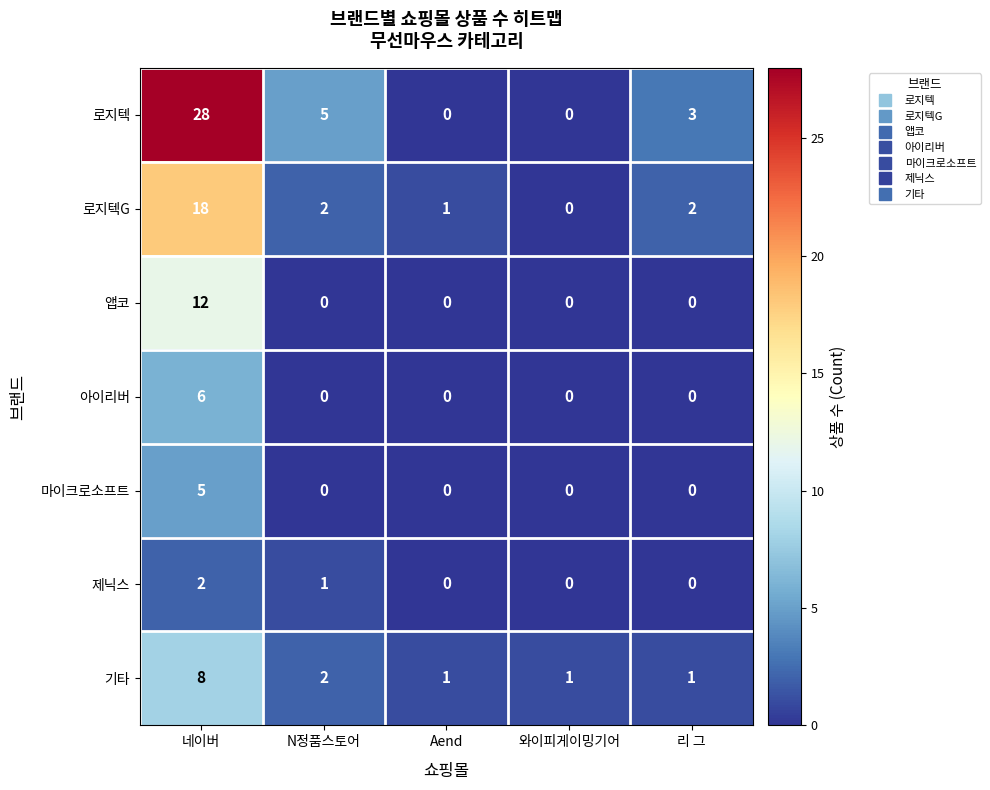

What is the difference between the maximum and second lowest values in the 마이크로소프트 series?

5